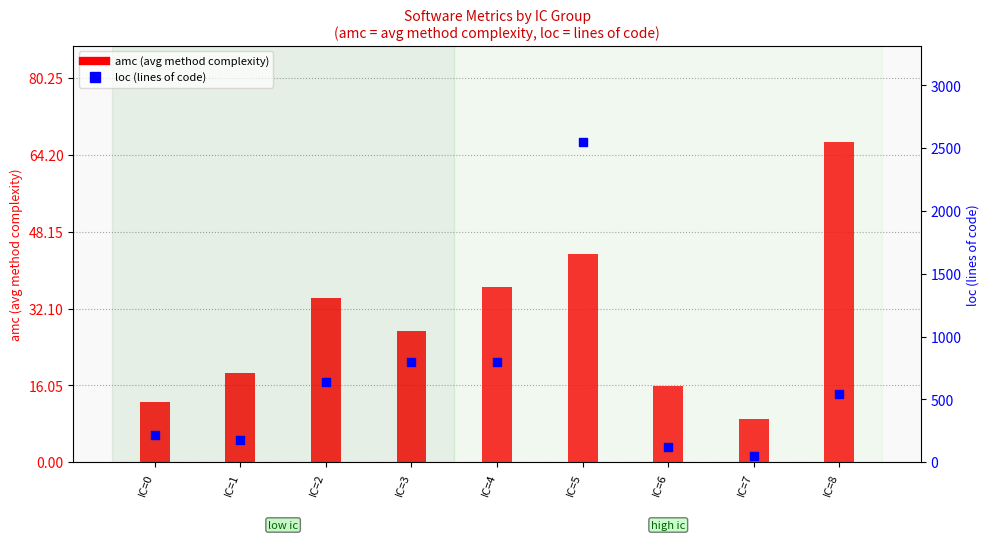

At which category is the sum across all series the highest?

IC=5